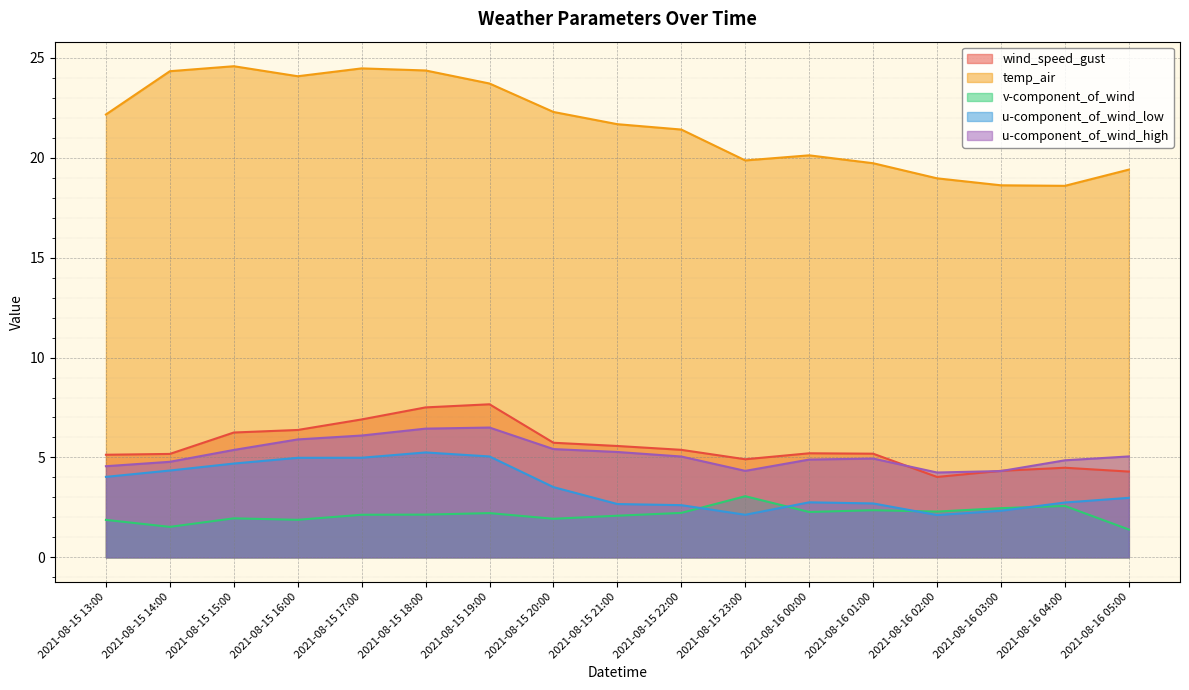

What is the sum of the v-component_of_wind values at 2021-08-15 17:00 and 2021-08-15 23:00?

5.2